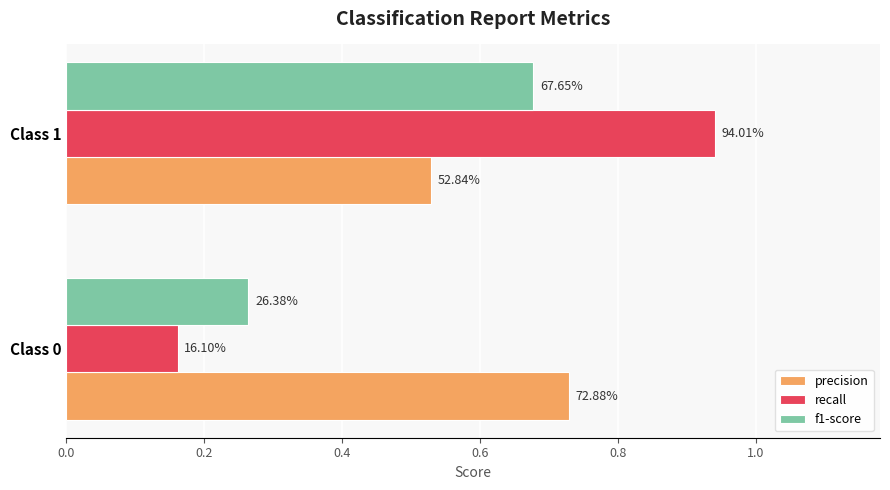

What is the value of the f1-score bar at the 2nd from the left?

0.7